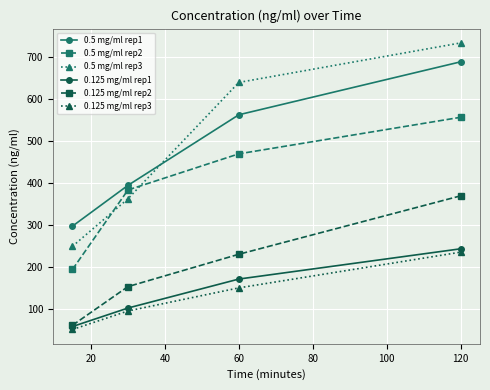

What is the value of the 0.5 mg/ml rep3 point at the 1st from the left?

249